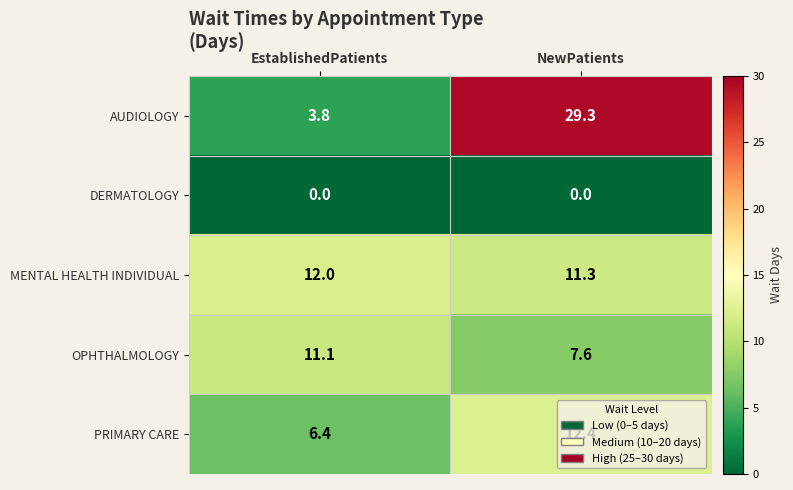

At how many categories does at least one series exceed 19?

1